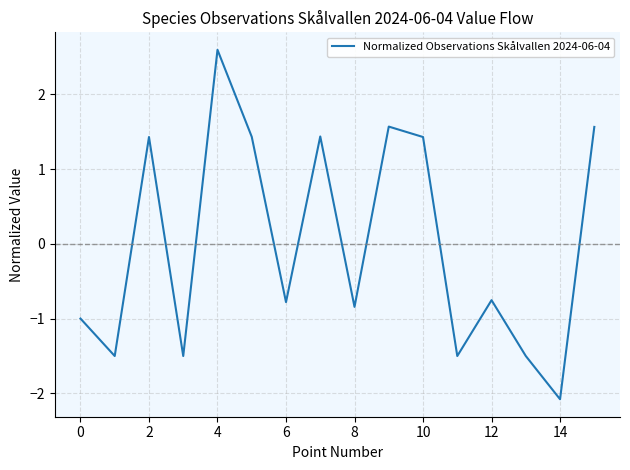

What is the maximum value shown in the chart?

2.6